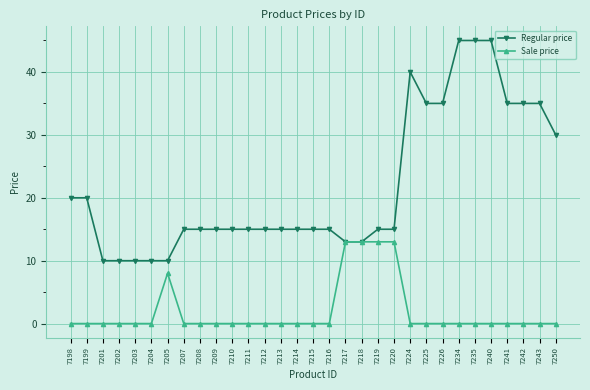

Is the value of Sale price at 7234 greater than the value of Regular price at 7202?

No